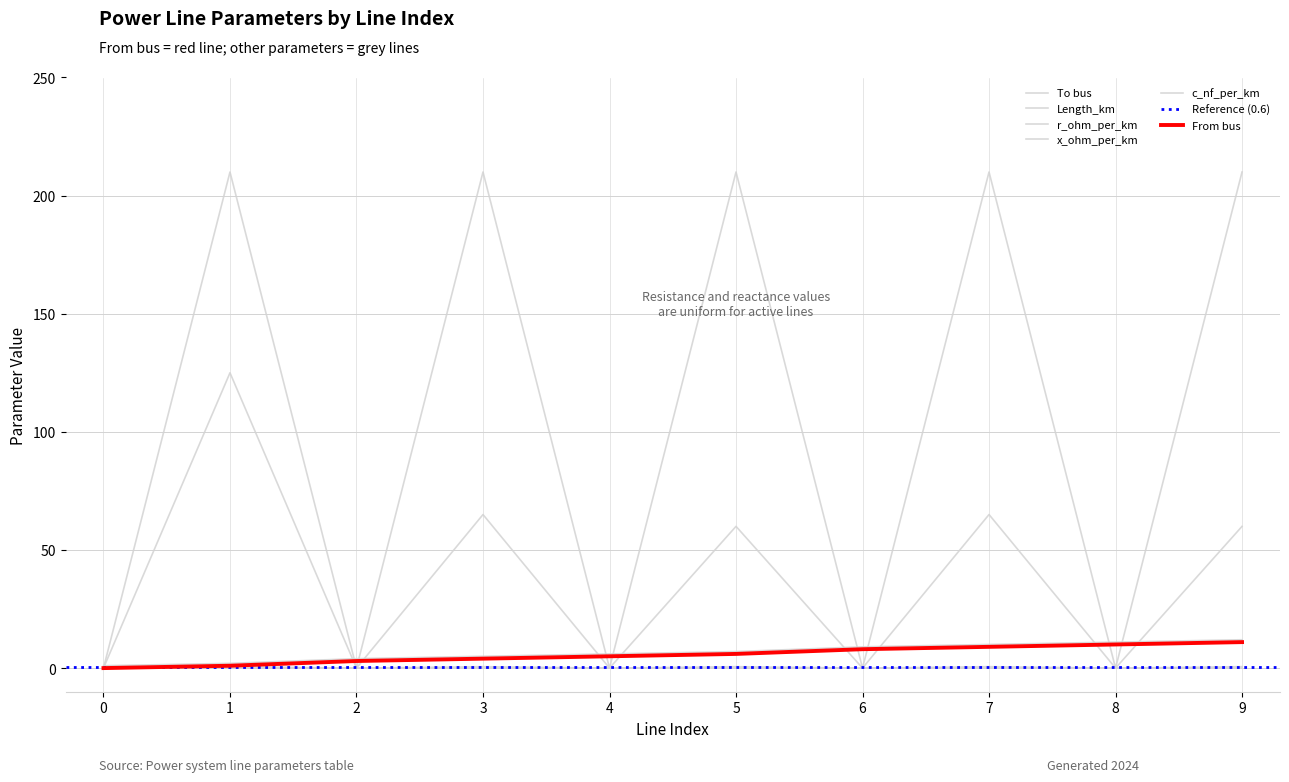

At which category is the sum across all series the highest?

1